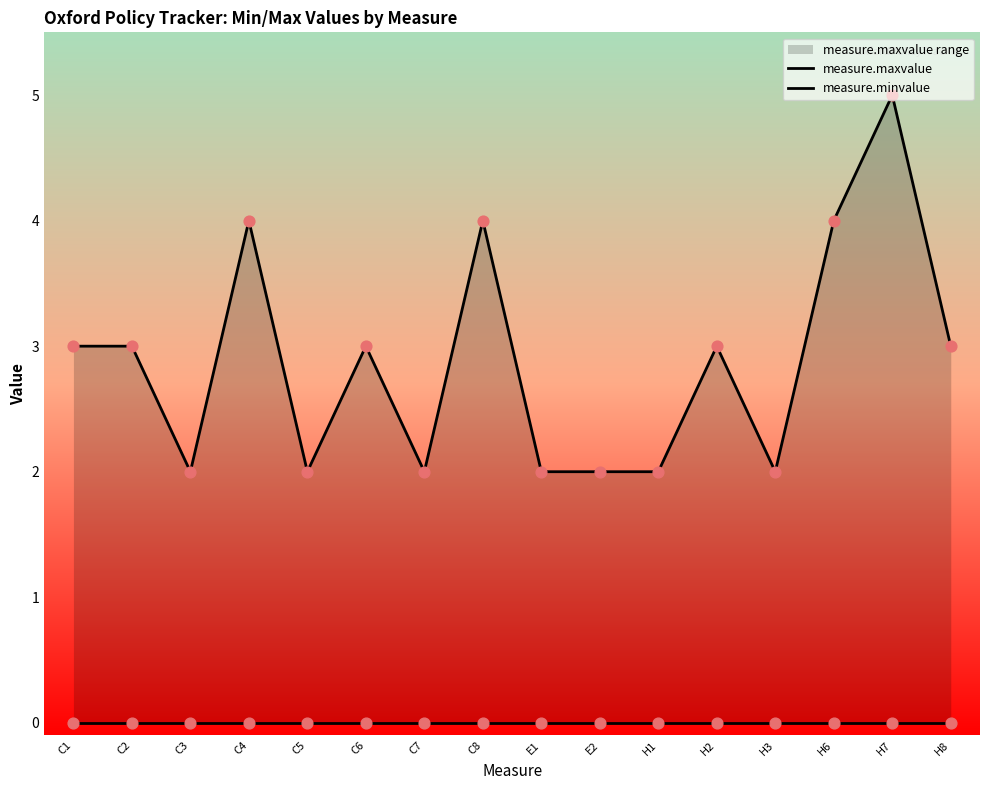

Which series has the largest total across all categories?

measure.maxvalue